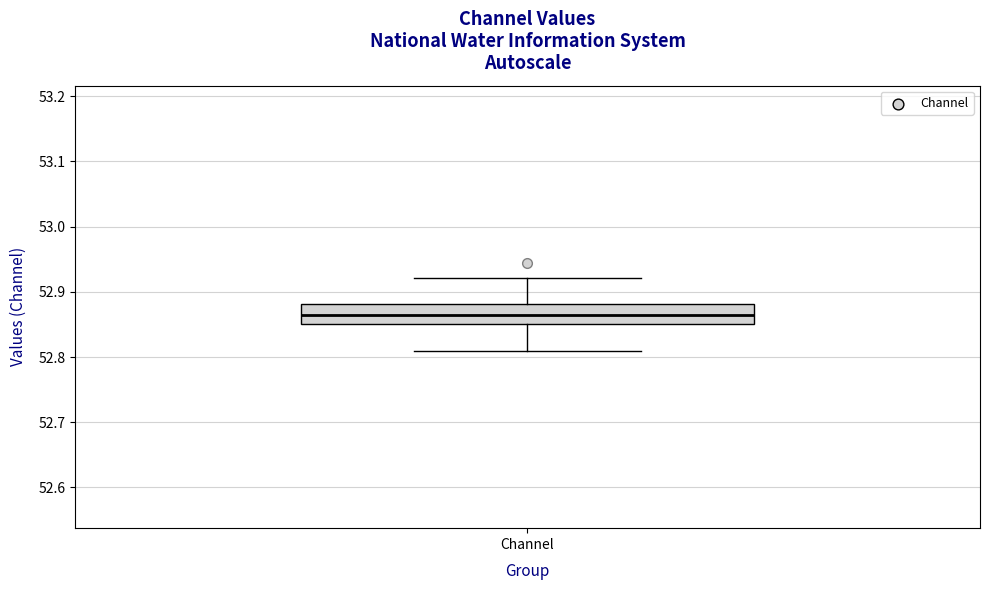

Read this box plot against the y-axis: the position of the median line, the range covered by the box, and the ends of both whiskers. The values are not printed on the chart, so give them approximately, as read against the axis.

median 52.86, box 52.85 to 52.88, whiskers 52.81 to 52.92